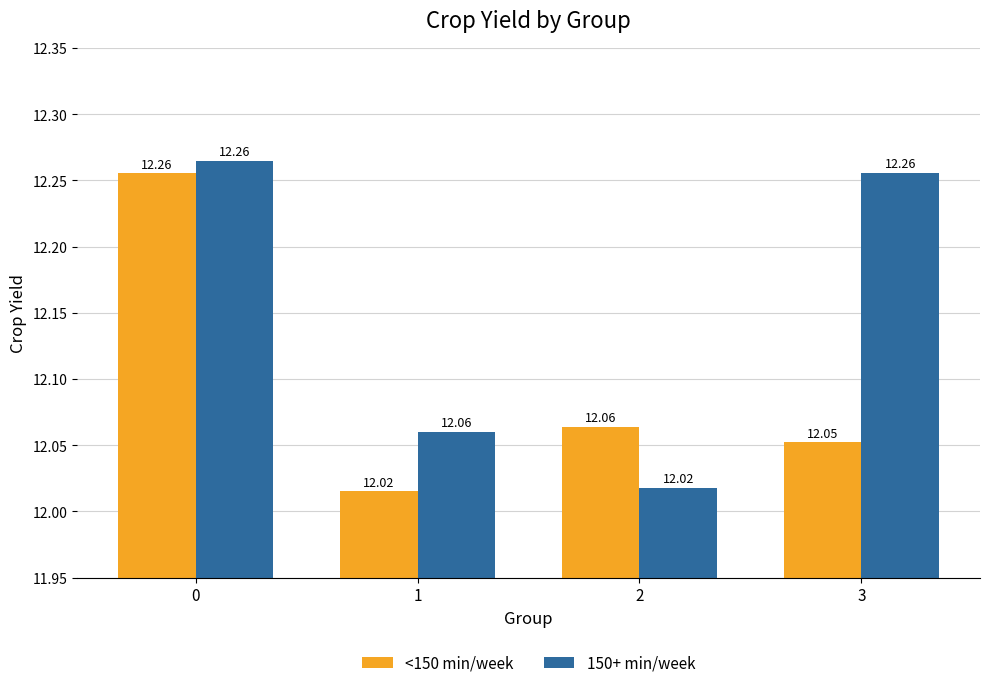

What is the lowest value of the <150 min/week series?

12.0